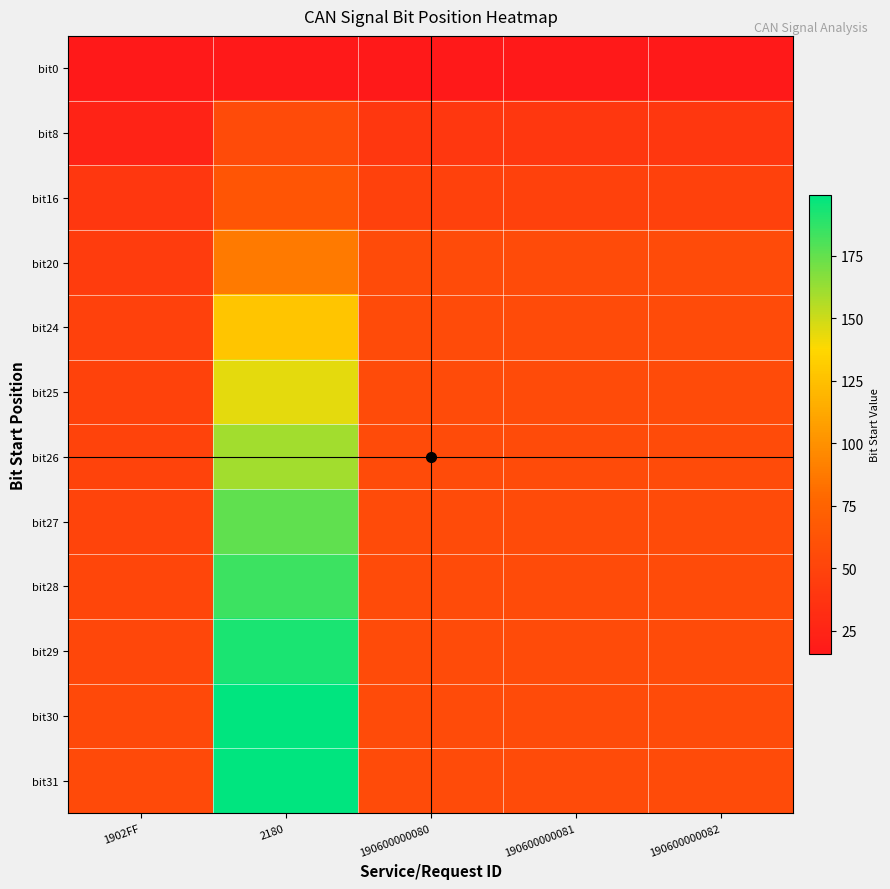

Rank the series by their maximum value, from lowest to highest.

bit0, bit8, bit16, bit20, bit24, bit25, bit26, bit27, bit28, bit29, bit30, bit31